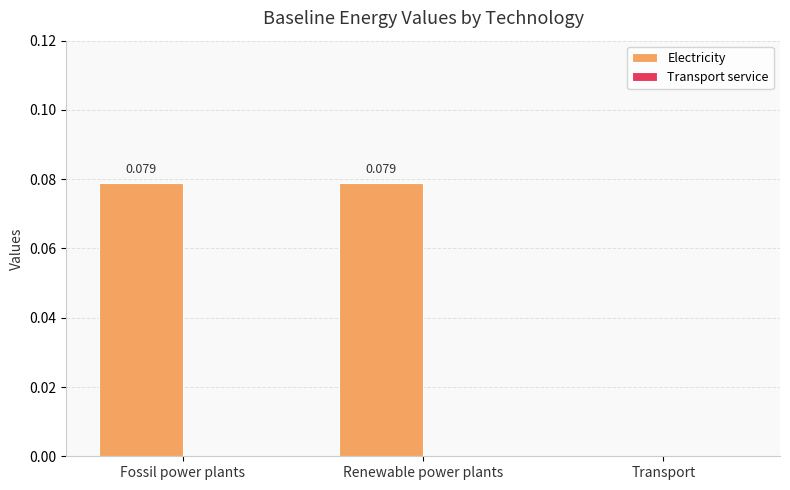

At which label is the value closest to 0?

Transport